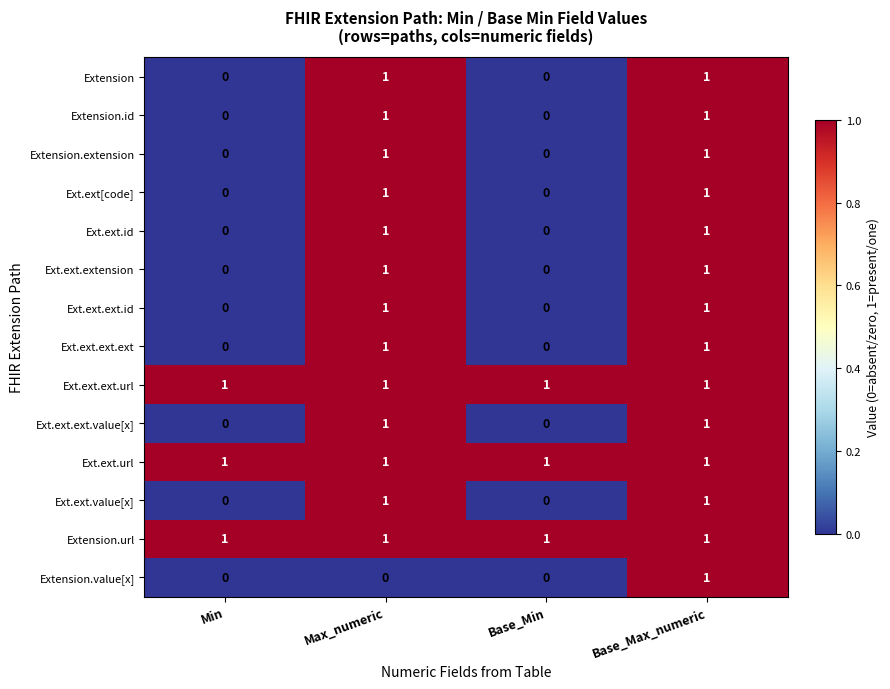

Between Max_numeric and Base_Max_numeric, which series saw the biggest shift?

Extension.value[x]